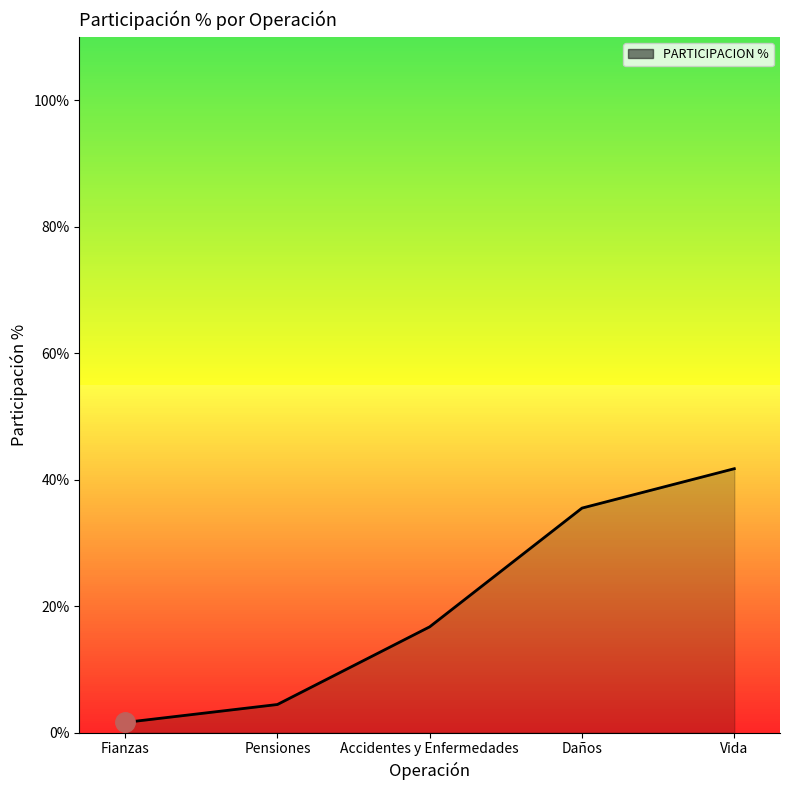

The chart shows a value of 41.7 at Vida. True or false?

True